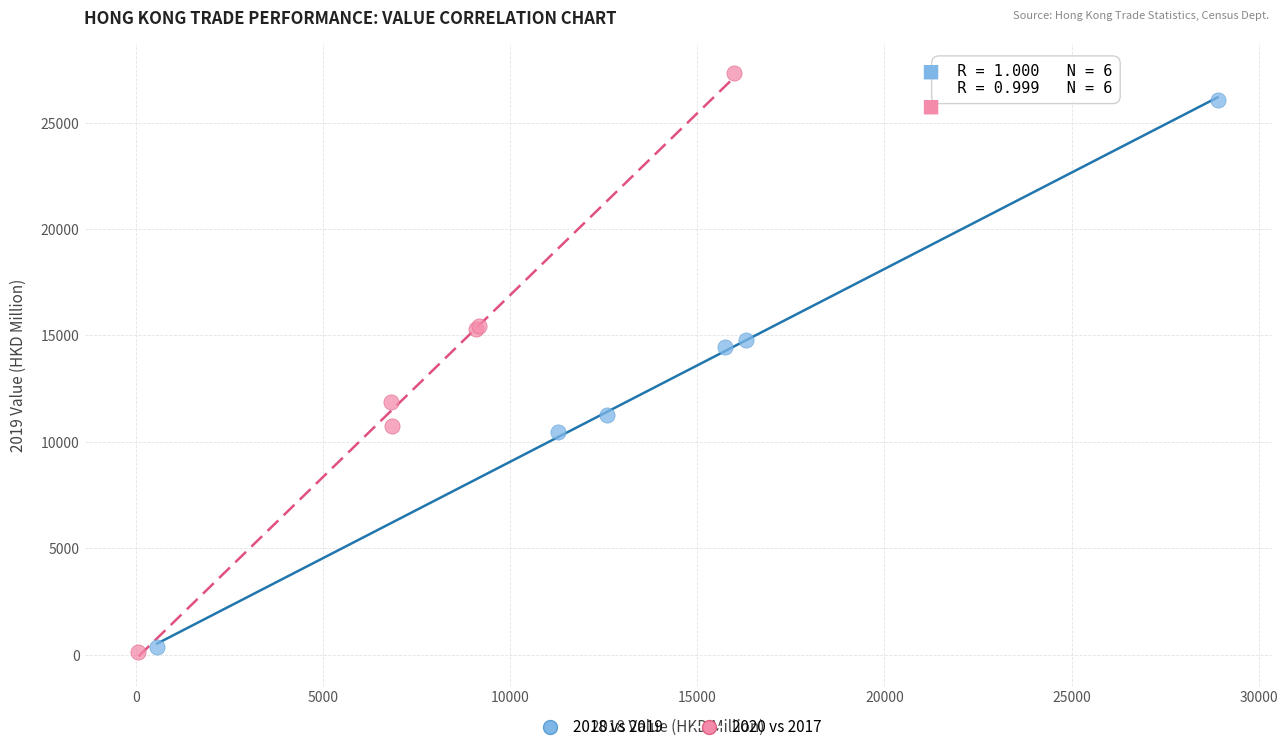

Which series reaches the maximum Y coordinate?

2020 vs 2017